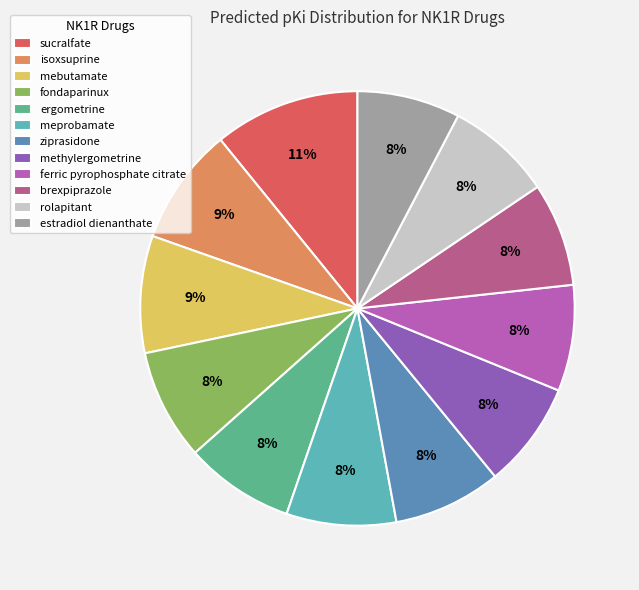

Does any single category account for the majority?

No